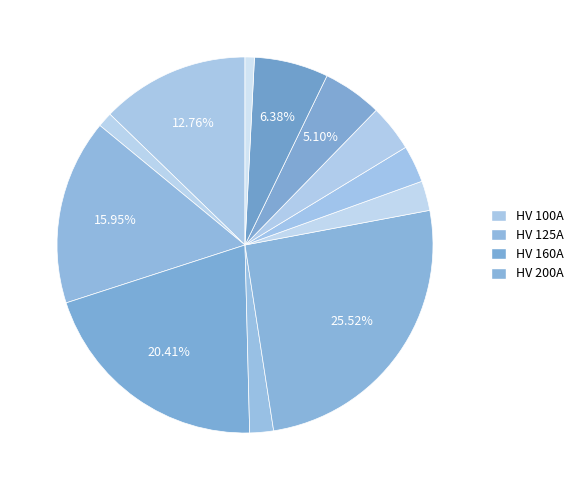

Count the number of slices in the pie.

12